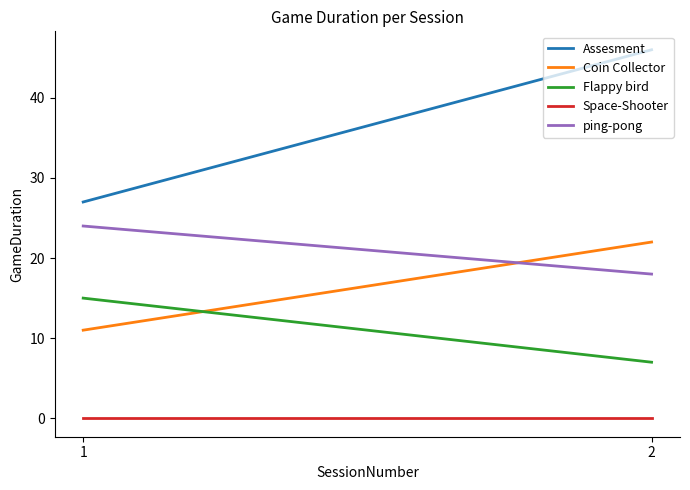

The value of Flappy bird at 1 is 6. True or false?

False